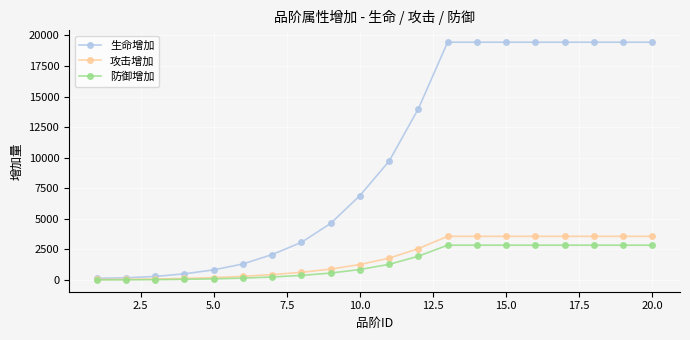

Which series has the largest range (max minus min)?

生命增加